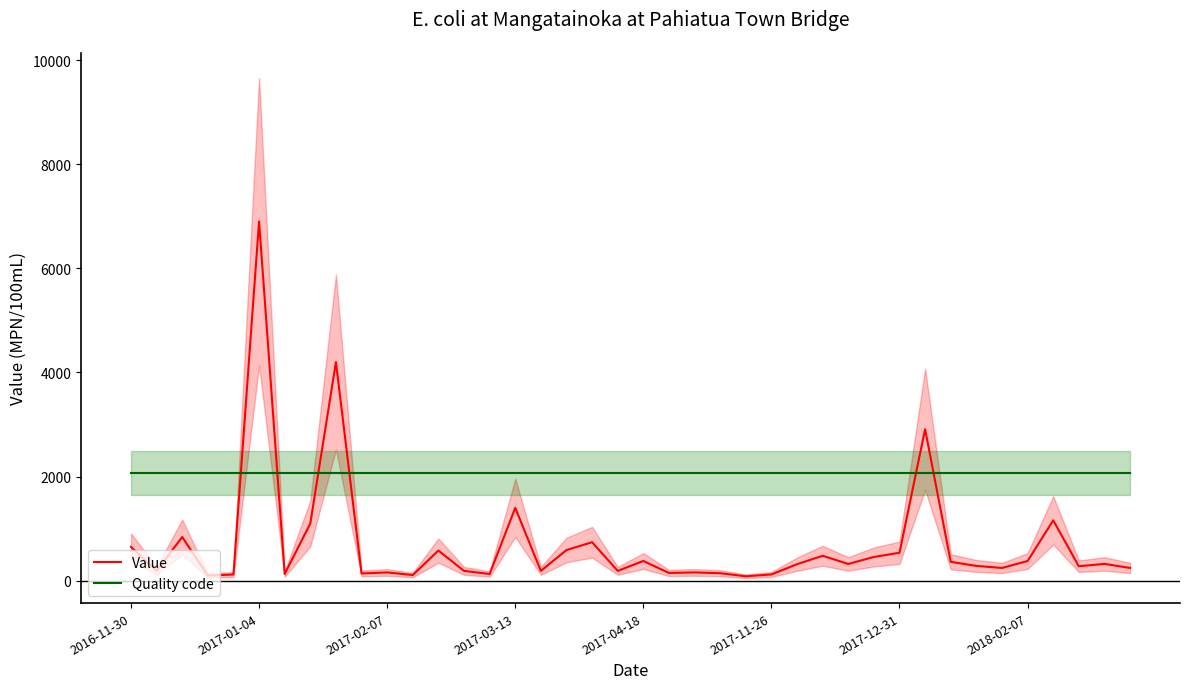

True or false: Quality code has more than 1 points higher than both neighbors.

False